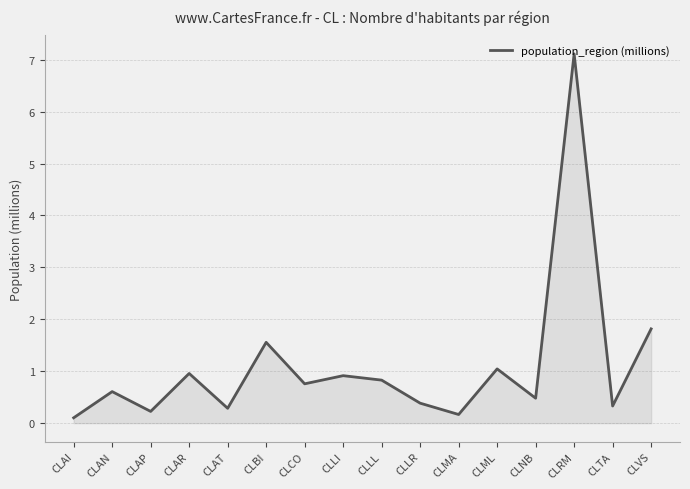

What is the difference between the maximum and second lowest values?

6.9